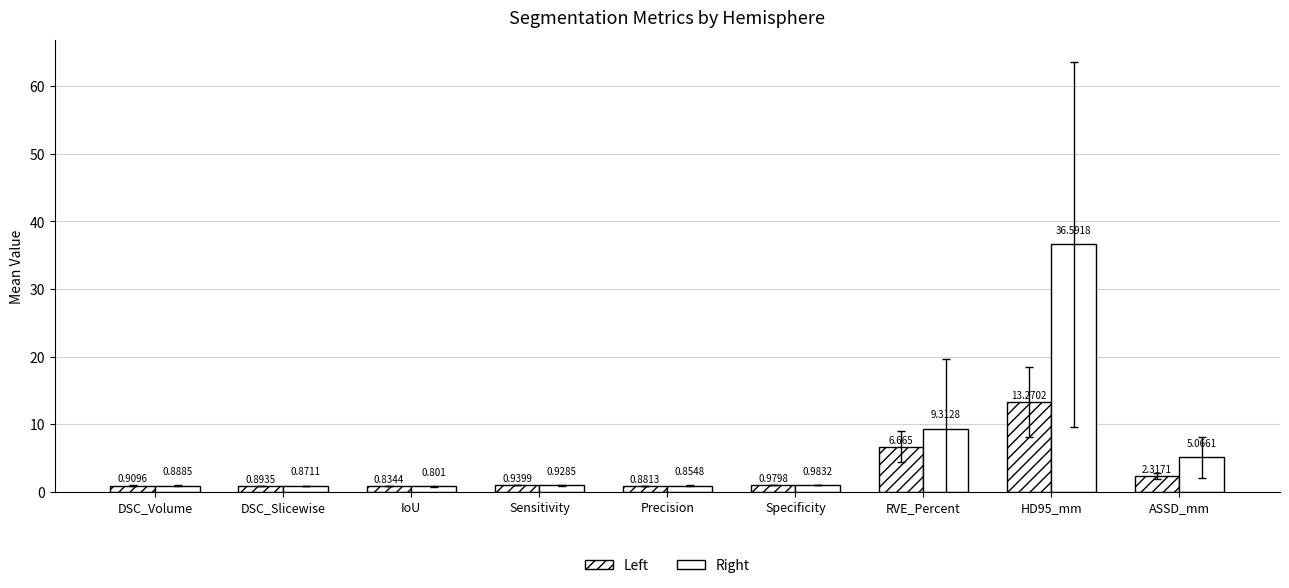

Count the number of categories in the chart.

9